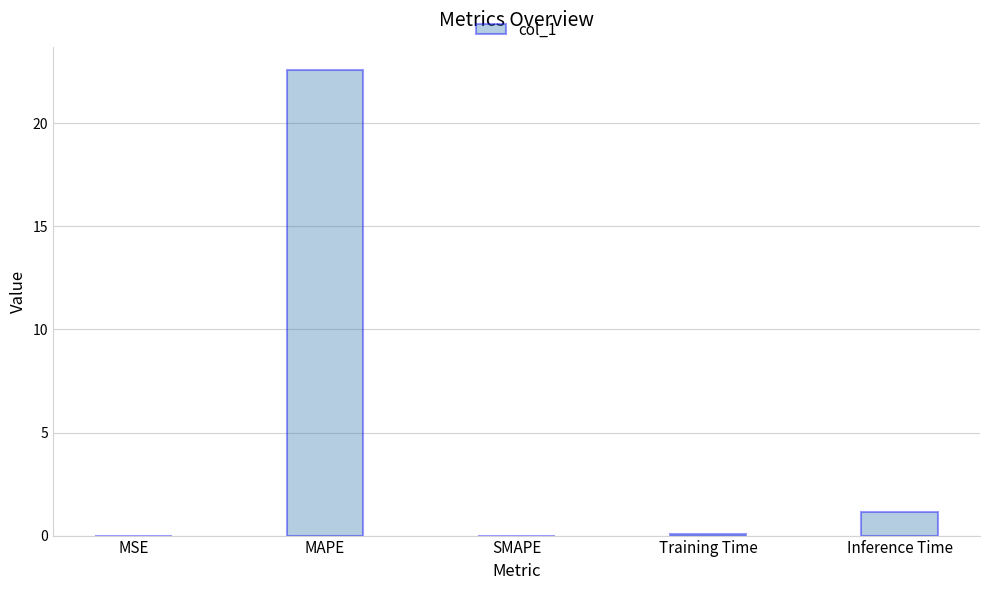

Are the bars horizontal?

No